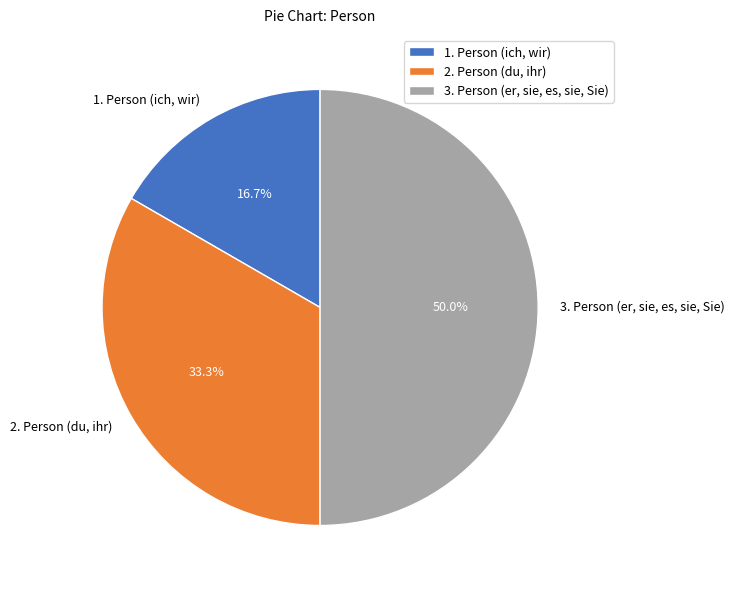

The 1. Person (ich, wir) slice represents 26% of the pie. True or false?

False